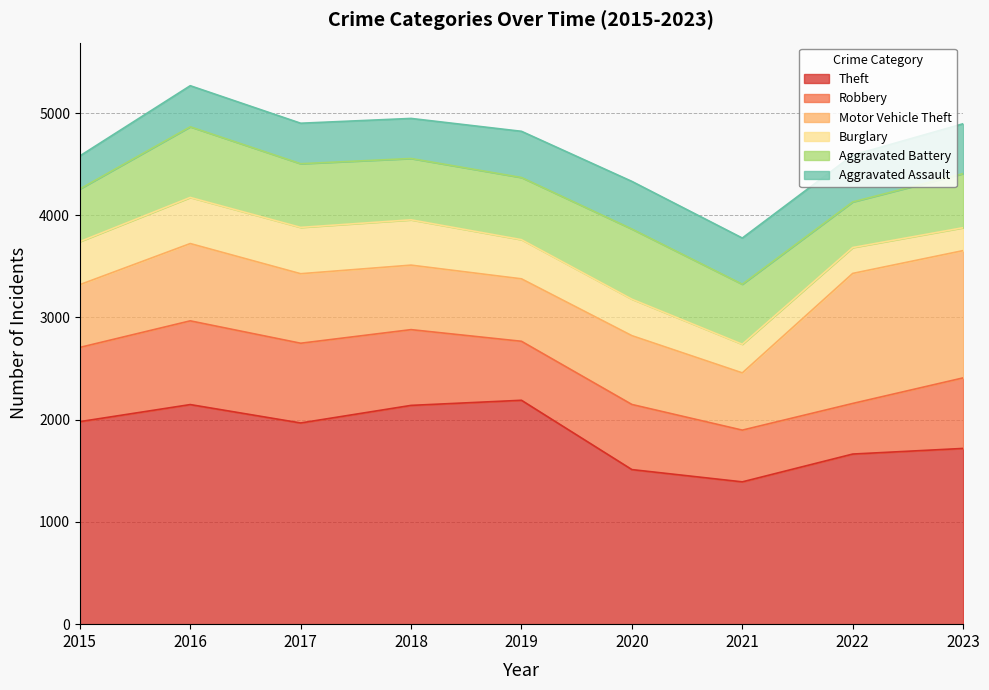

True or false: Aggravated Assault has a value of 402 at 2016.

True